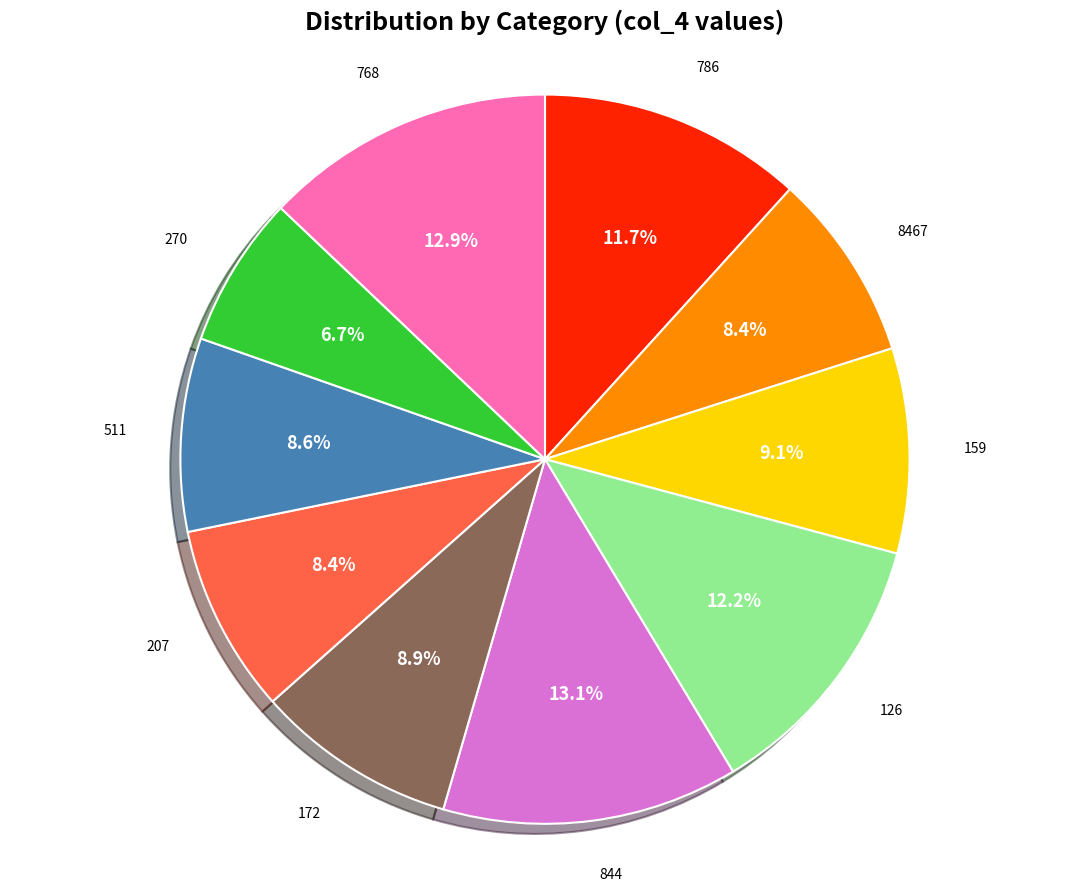

Is there a majority slice in this chart?

No